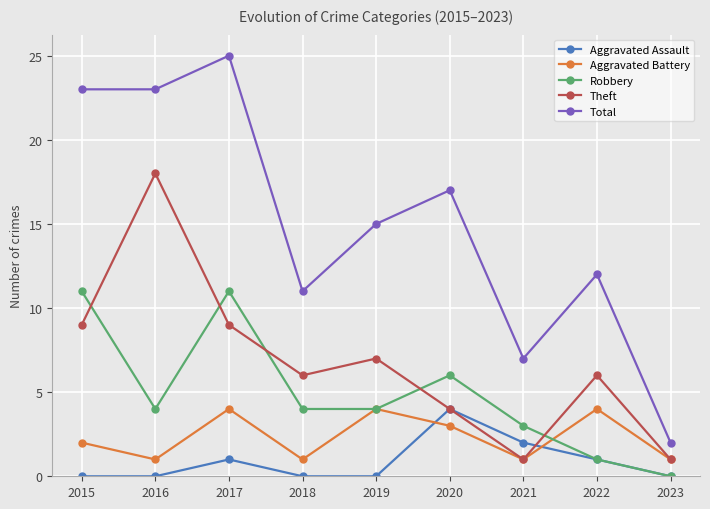

The Theft series shows 9 at 2017. True or false?

True